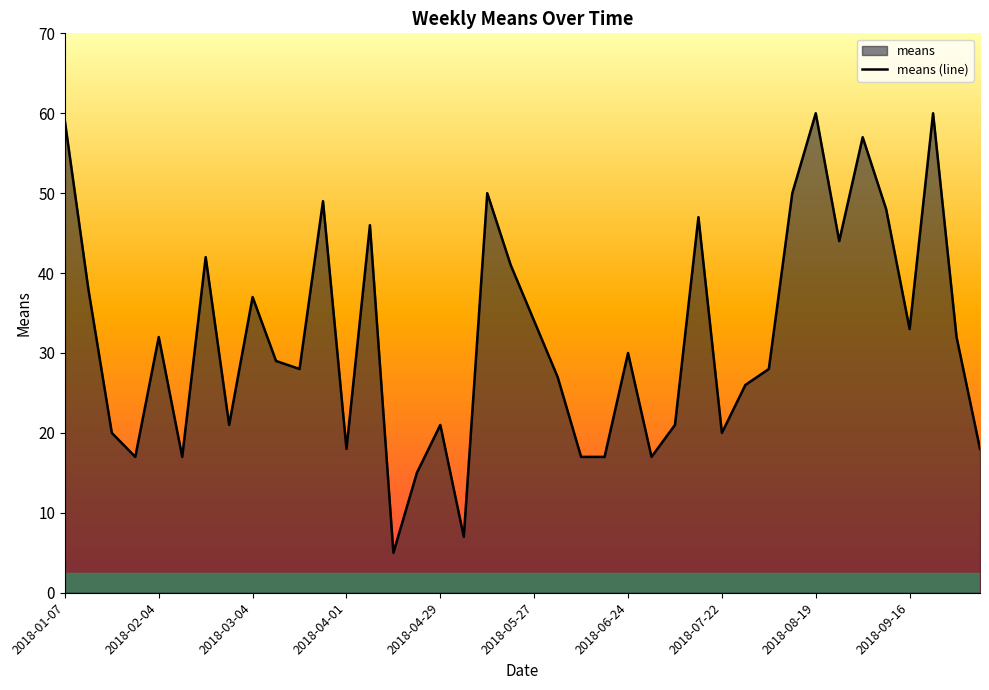

Is it true that the value at 2018-09-16 is 48?

False